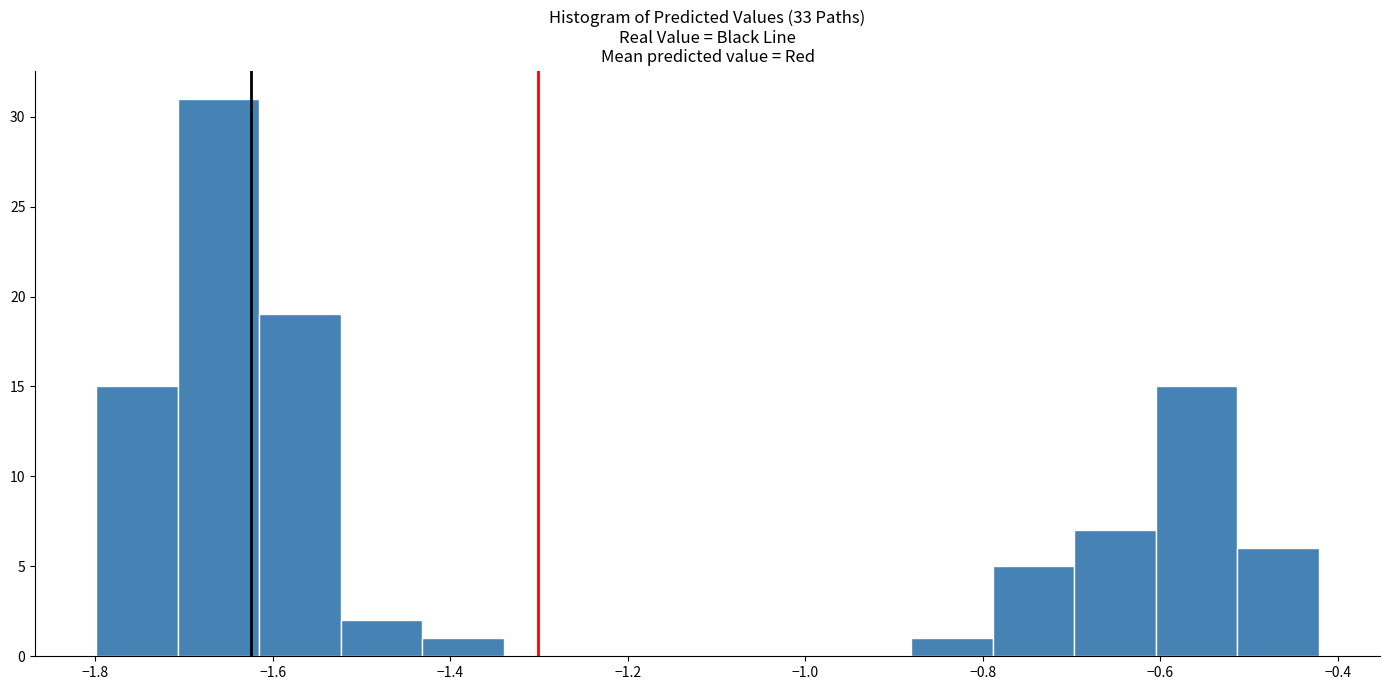

Which range on the x-axis has the tallest bar?

-1.70 to -1.62